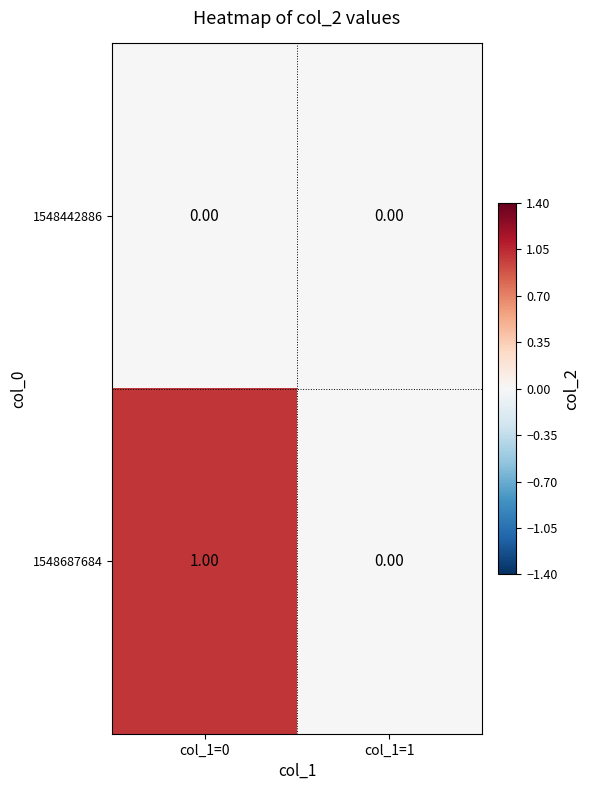

Which series has the largest total across all categories?

1548687684